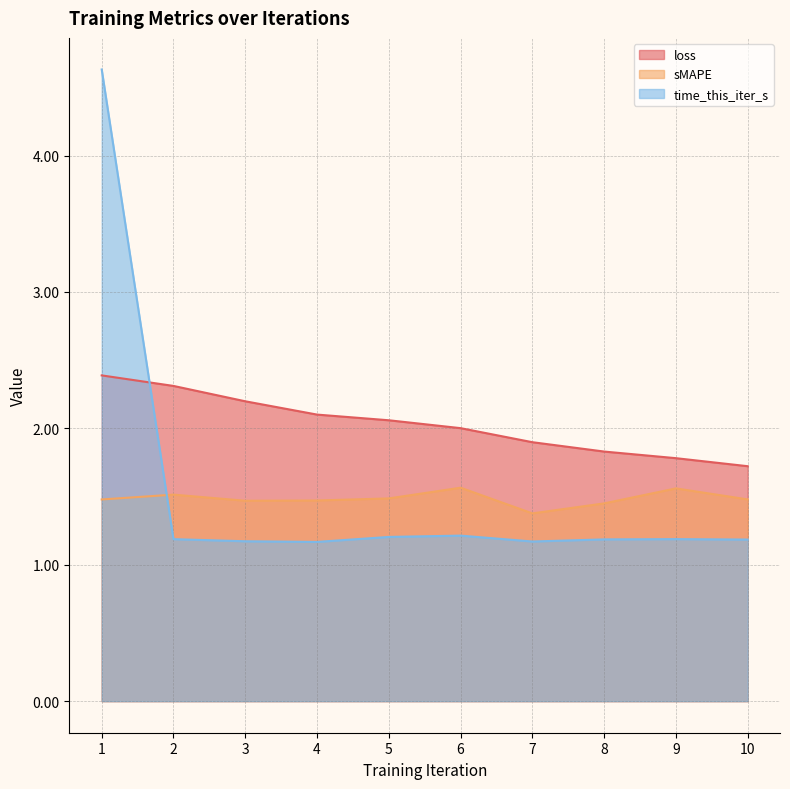

True or false: sMAPE and loss intersect in this chart.

False